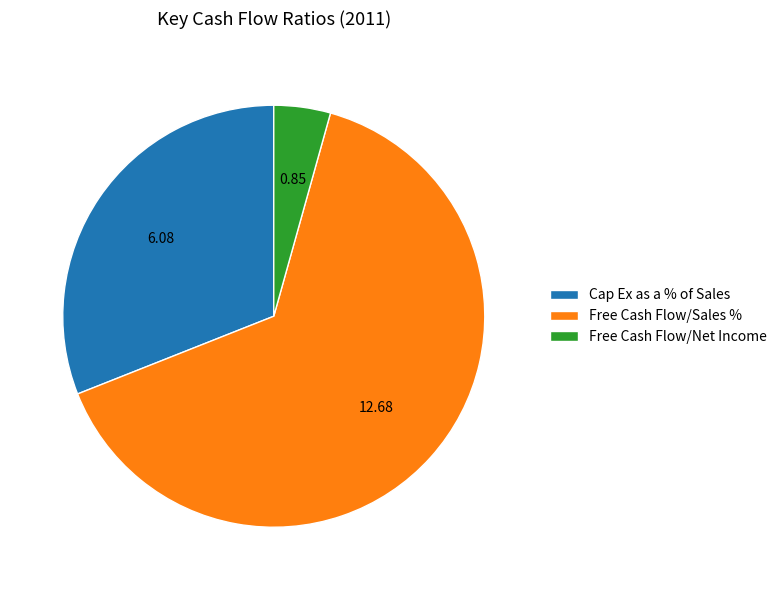

Is it true that Free Cash Flow/Sales % is 57% of the pie?

False